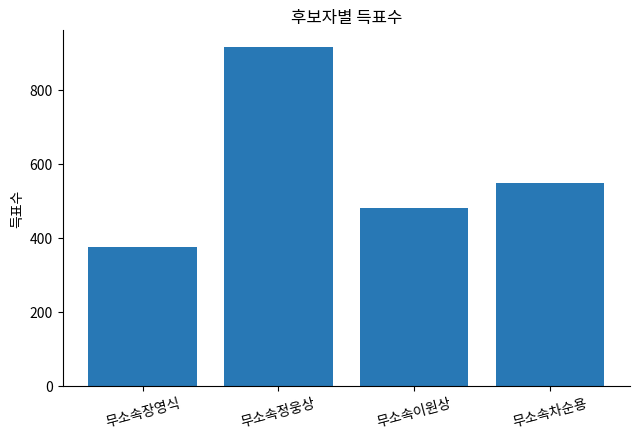

The value at 무소속장영식 is 375. True or false?

True